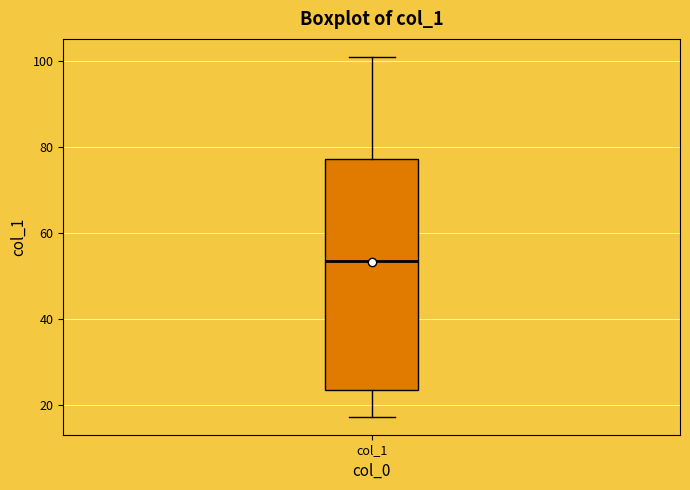

Where does the upper whisker of the box for col_1 end on the y-axis? The values are not printed on the chart, so give them approximately, as read against the axis.

102